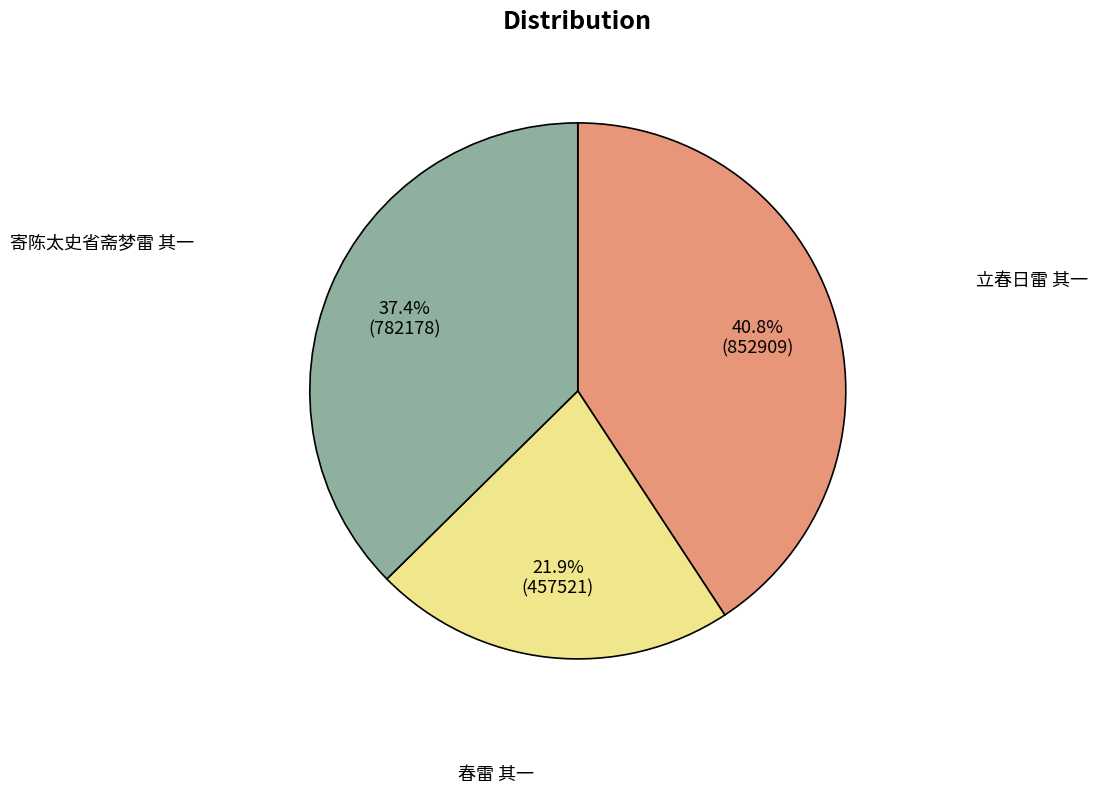

The 寄陈太史省斋梦雷 其一 slice represents 49% of the pie. True or false?

False